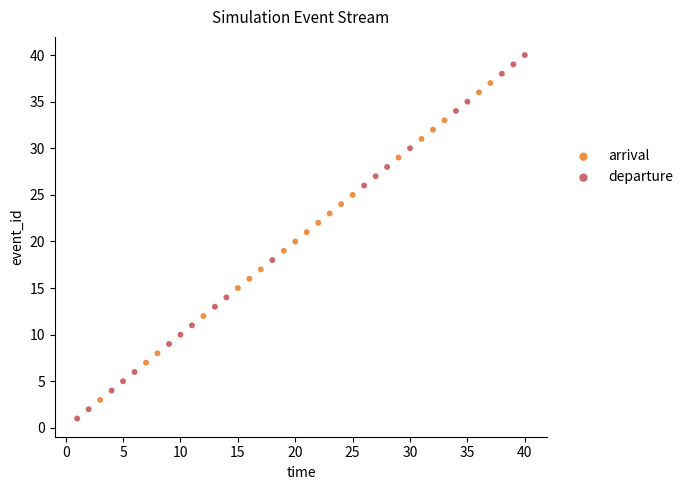

Which series has the largest Y range (max minus min)?

departure